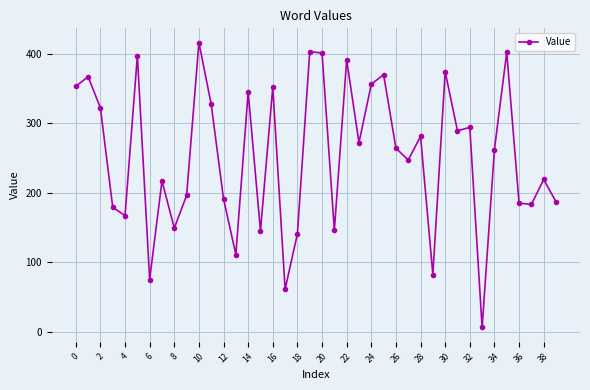

Is this an area chart (filled region under the line)?

No